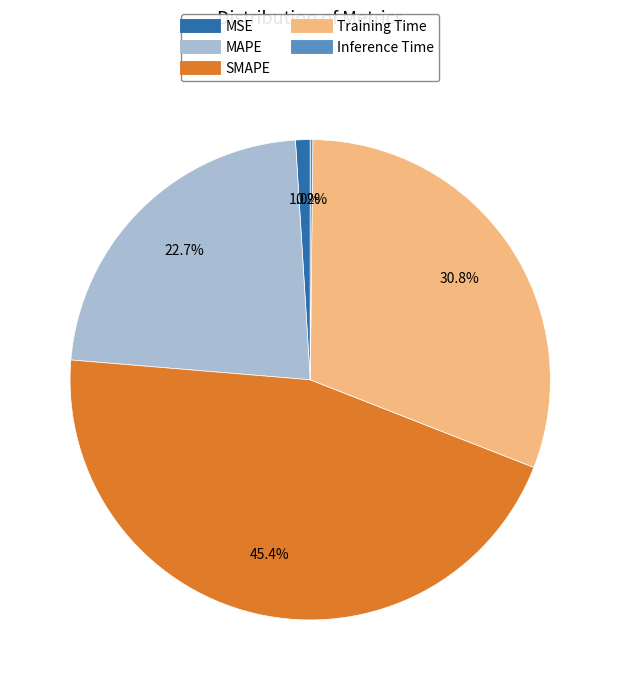

Which category has the biggest portion of the pie?

SMAPE